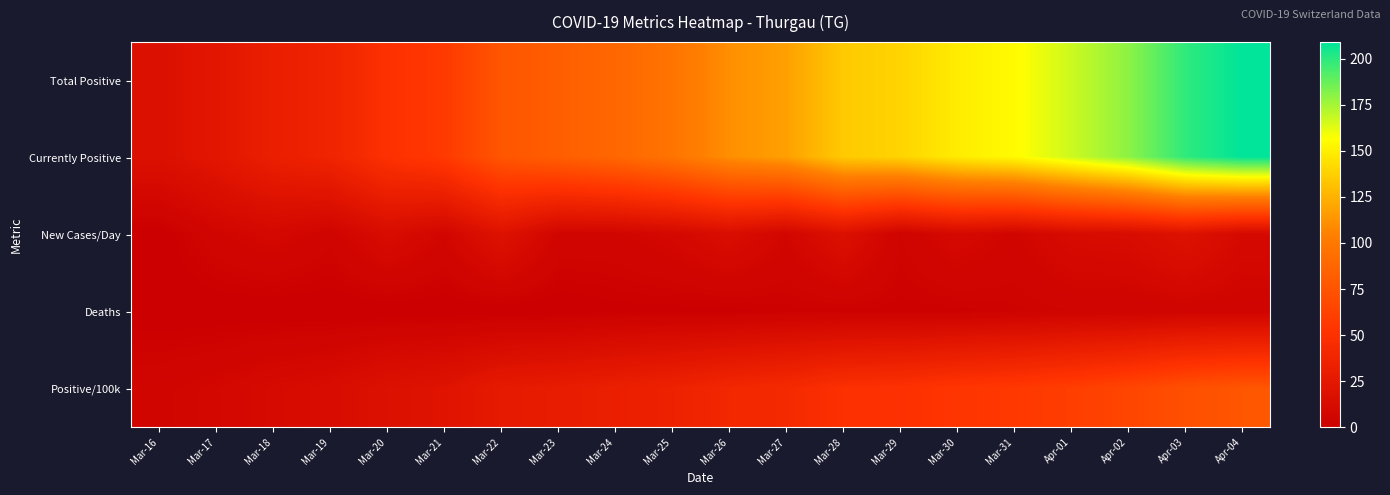

At which category is the sum across all series the highest?

Apr-04